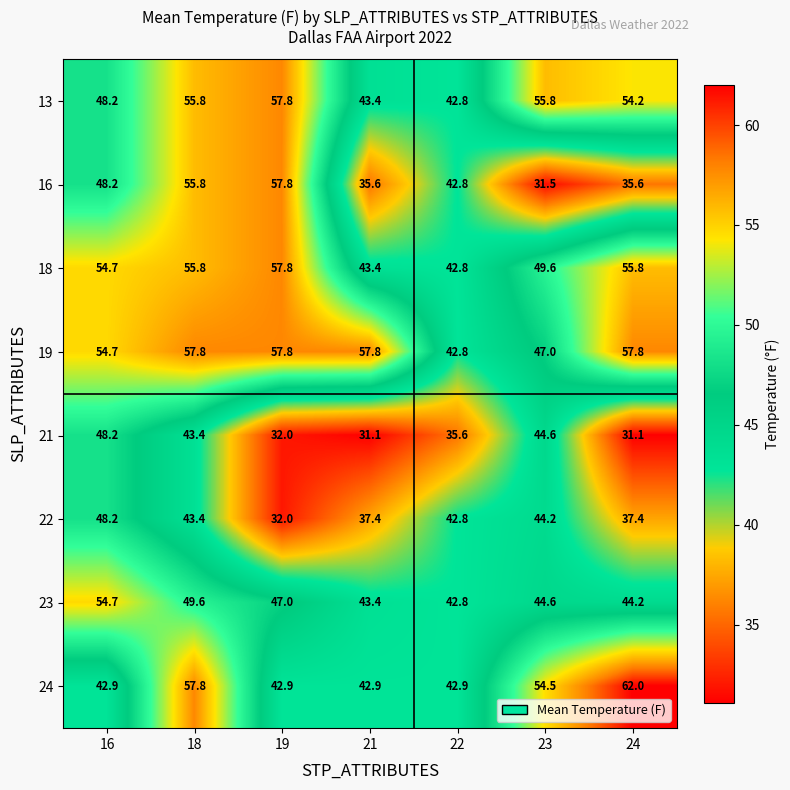

True or false: 24 has a value of 42.9 at 16.

True